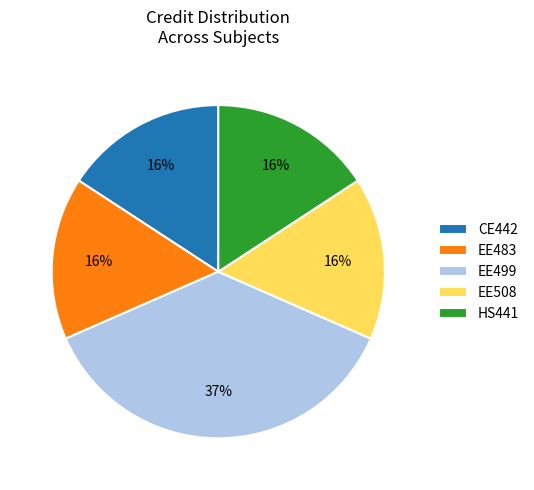

To the nearest percent, what percentage of the pie is CE442?

16%